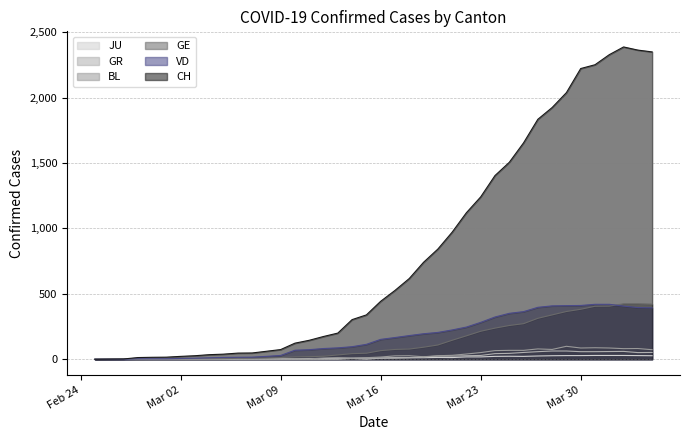

What is the maximum value for VD?

420